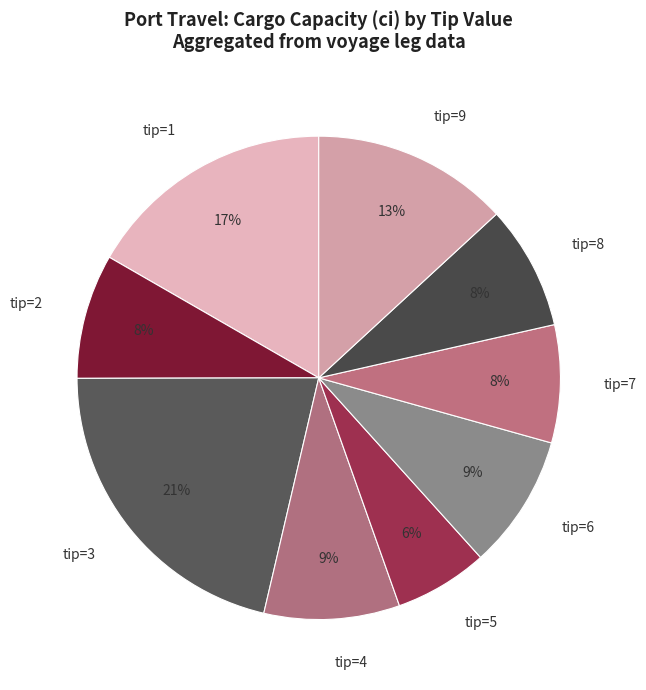

To the nearest percent, what is the difference between the tip=8 and tip=5 slice percentages?

2%